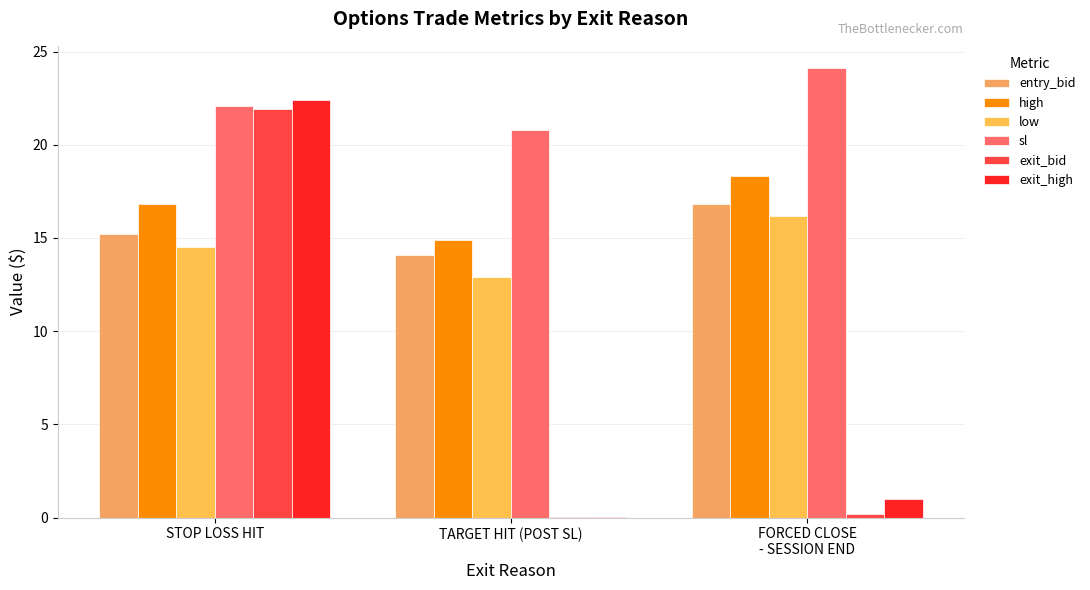

How many groups of bars are there?

3